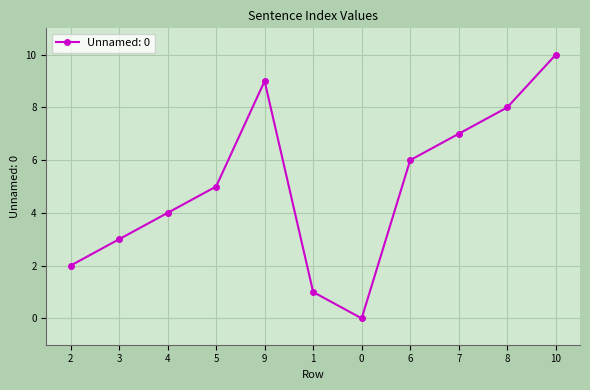

Is this an area chart (filled region under the line)?

No